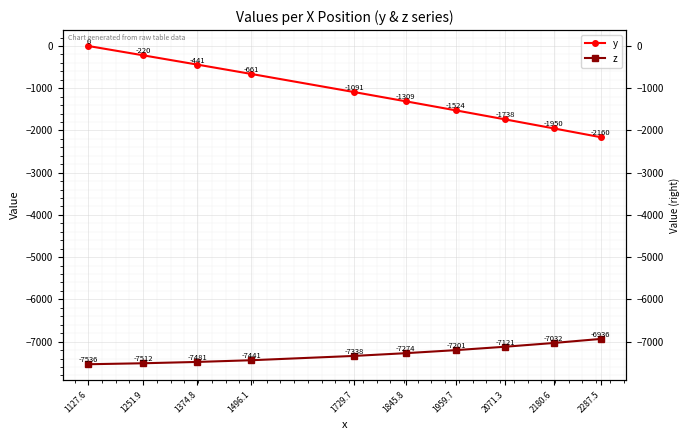

How many negative values does the y series have?

9